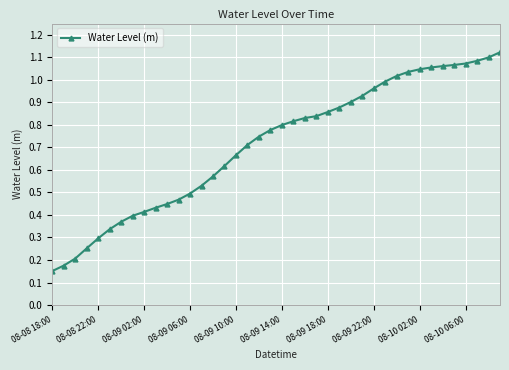

What is the sum of all values?

28.5